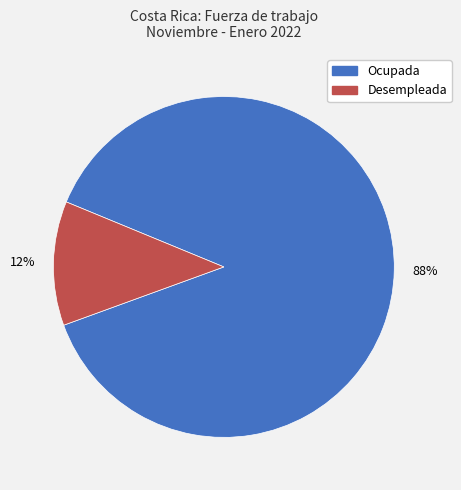

Between Desempleada and Ocupada, which is larger?

Ocupada